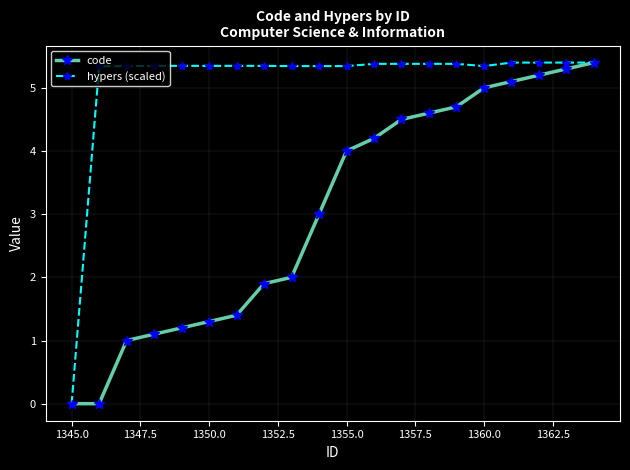

What is the value of the code point at the 20th from the left?

5.4